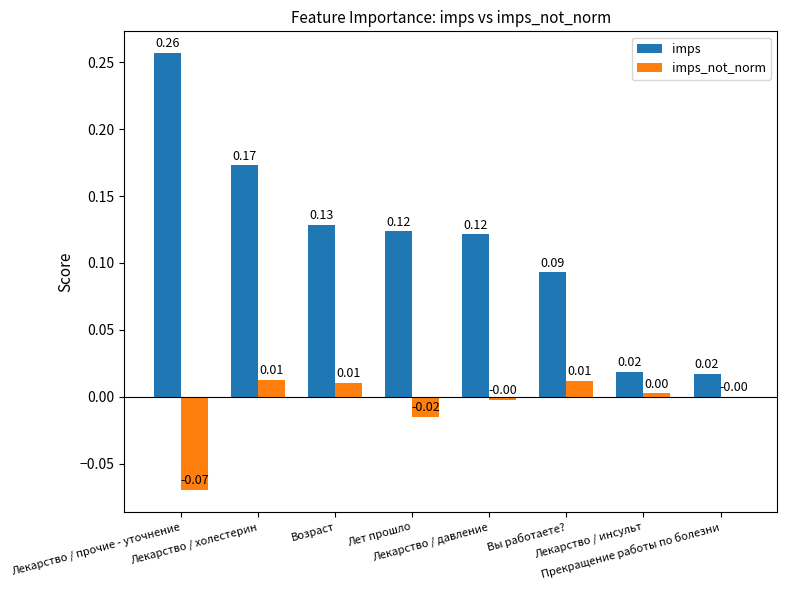

Which series has the largest total across all categories?

imps